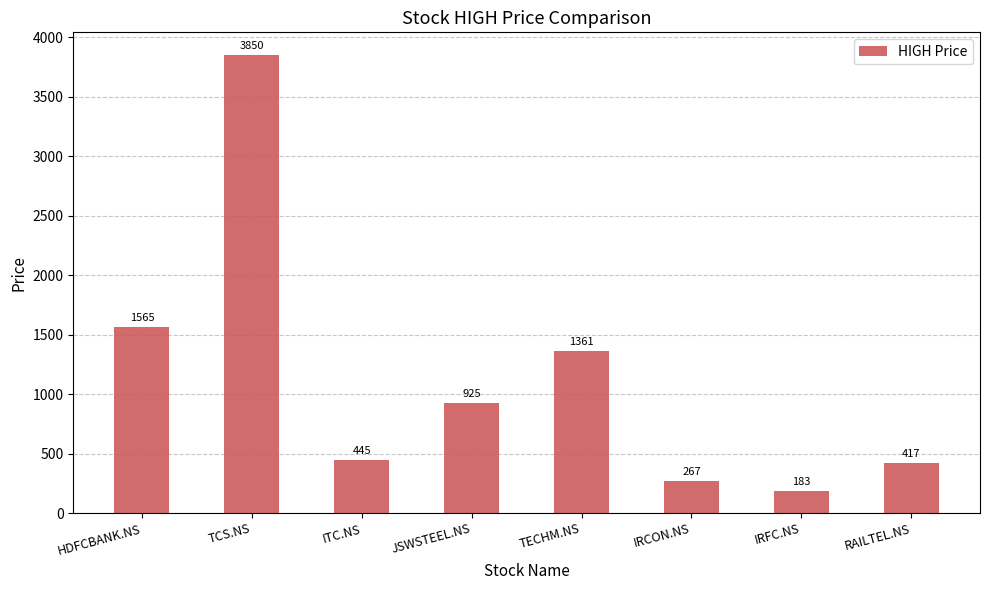

What is the sum of all values?

9013